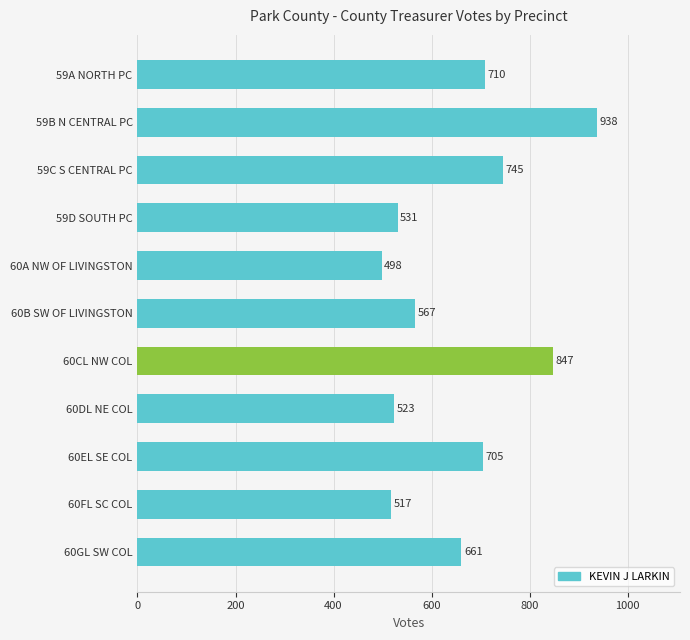

Approximately how many times larger is the value at 59D SOUTH PC compared to 60CL NW COL?

0.6